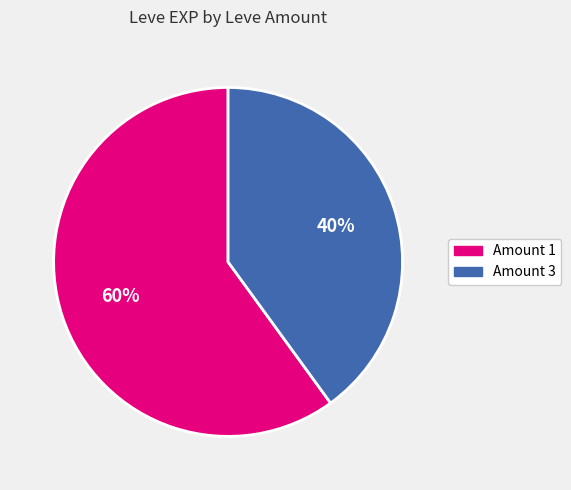

The Amount 1 slice represents 49% of the pie. True or false?

False